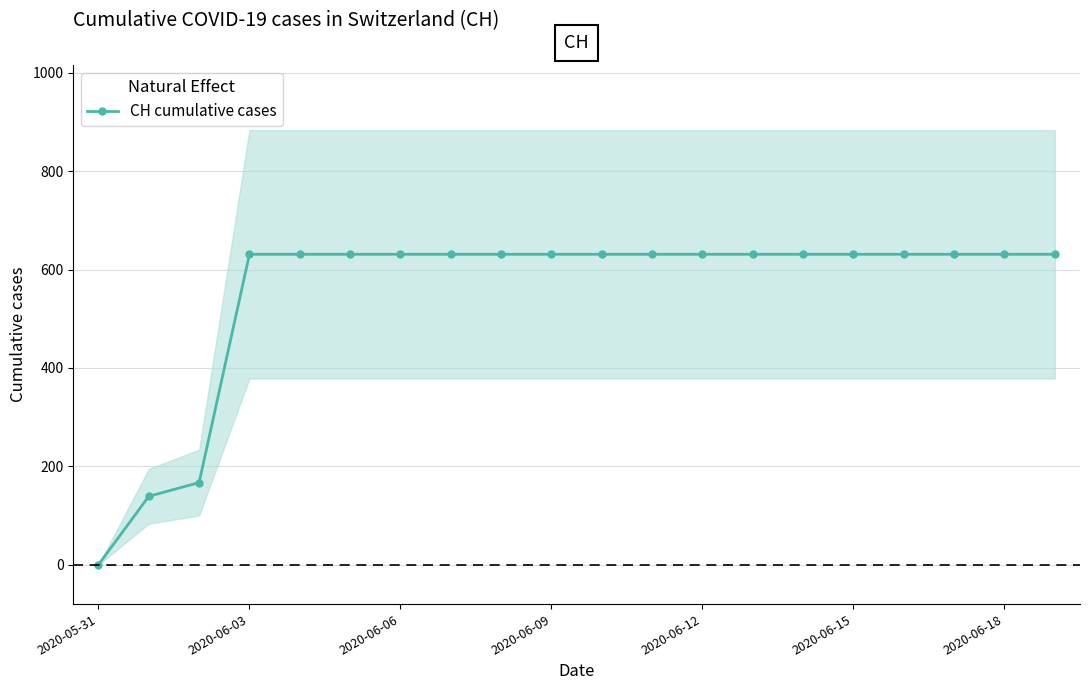

At which category does the chart reach its minimum across all series?

2020-05-31